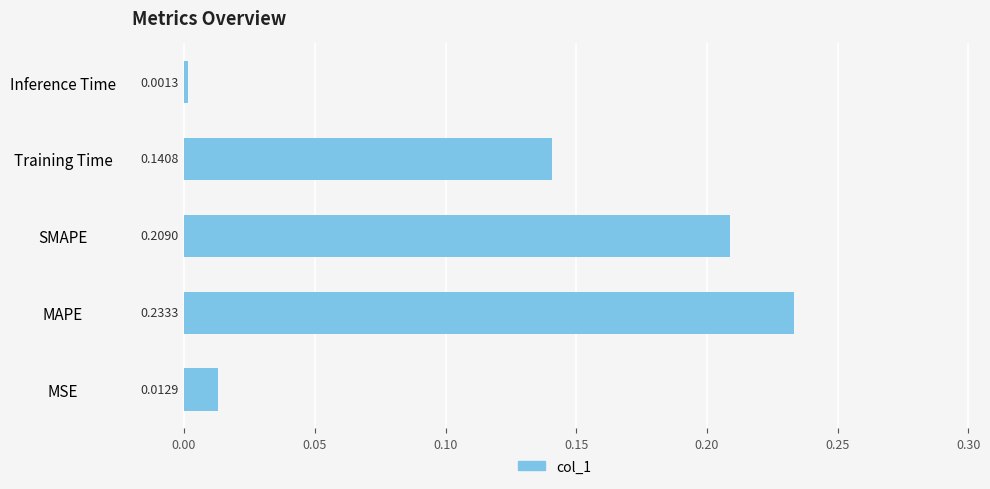

Rank the categories by value from lowest to highest.

Inference Time, MSE, Training Time, SMAPE, MAPE